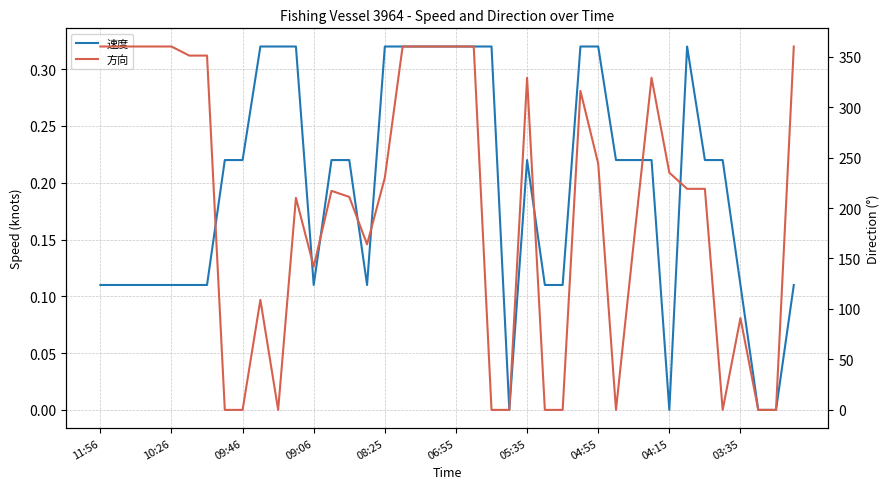

Which label corresponds to the largest value in the chart?

11:56